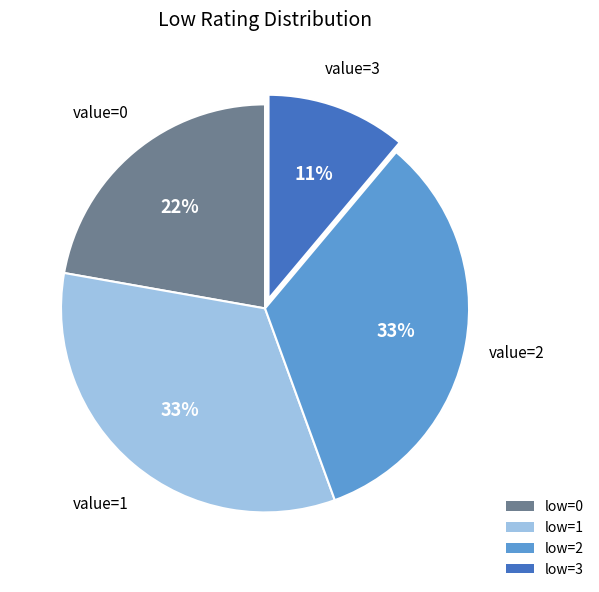

Is there a majority slice in this chart?

No